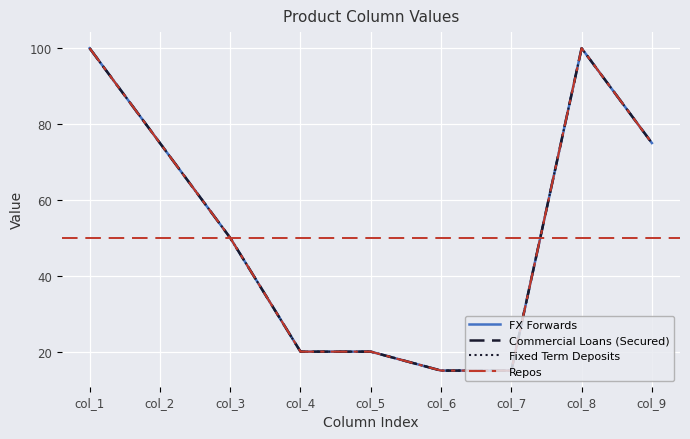

Does the chart have visible grid lines?

Yes